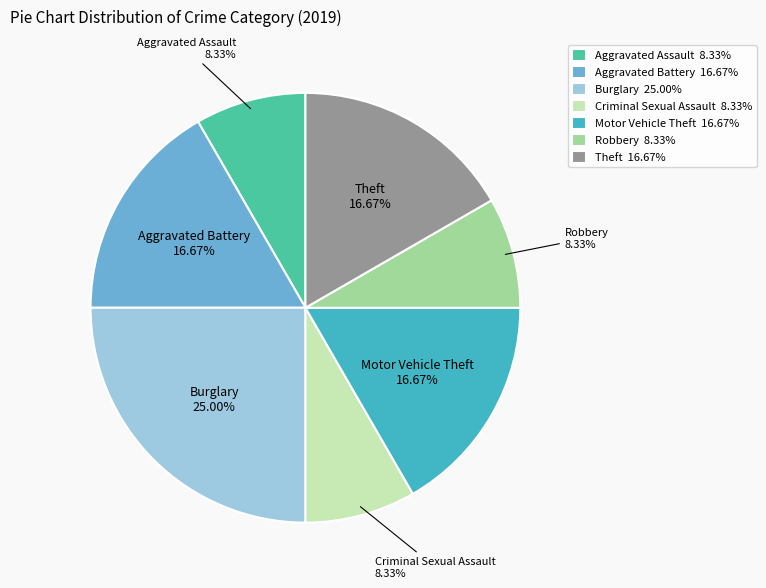

Is there a majority slice in this chart?

No